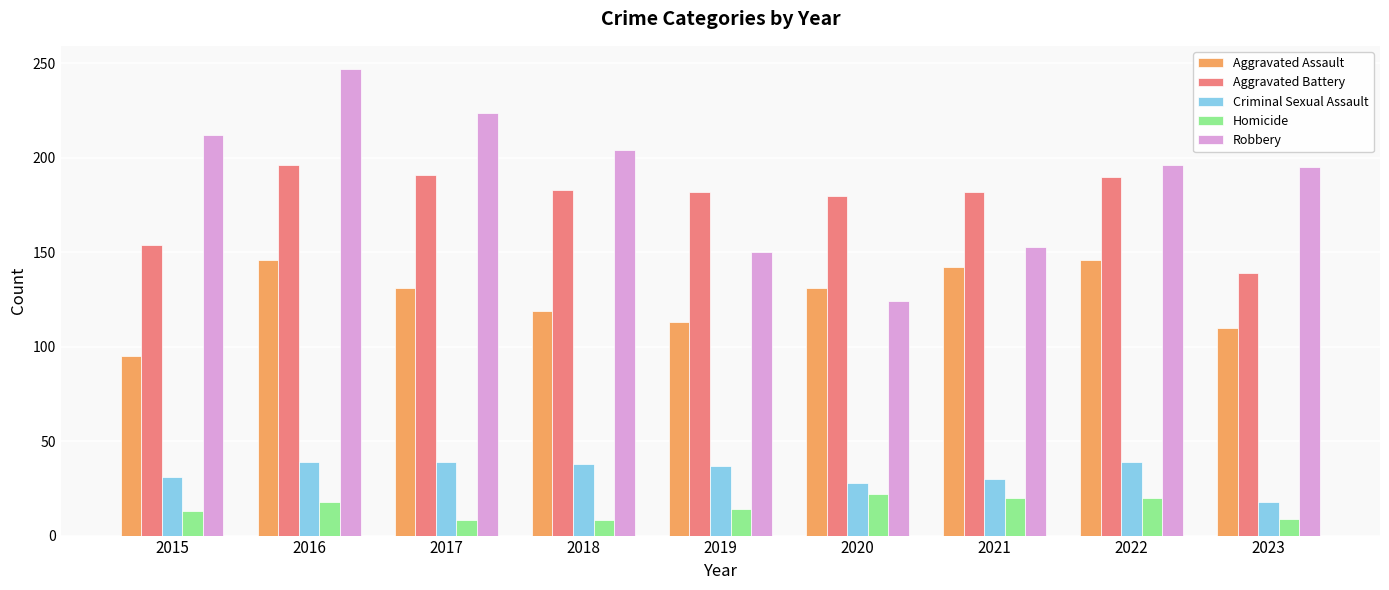

How many data points in Aggravated Assault are less than 131?

4